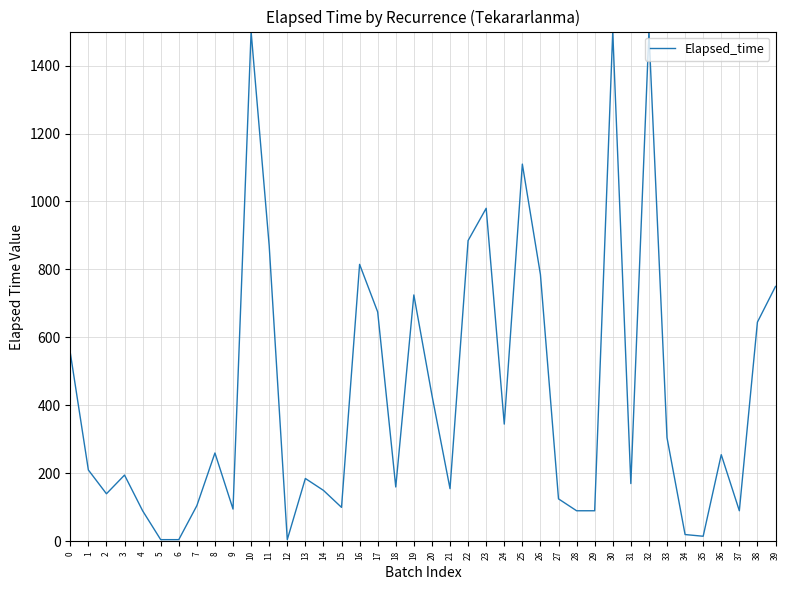

At which label is the value closest to 752?

39